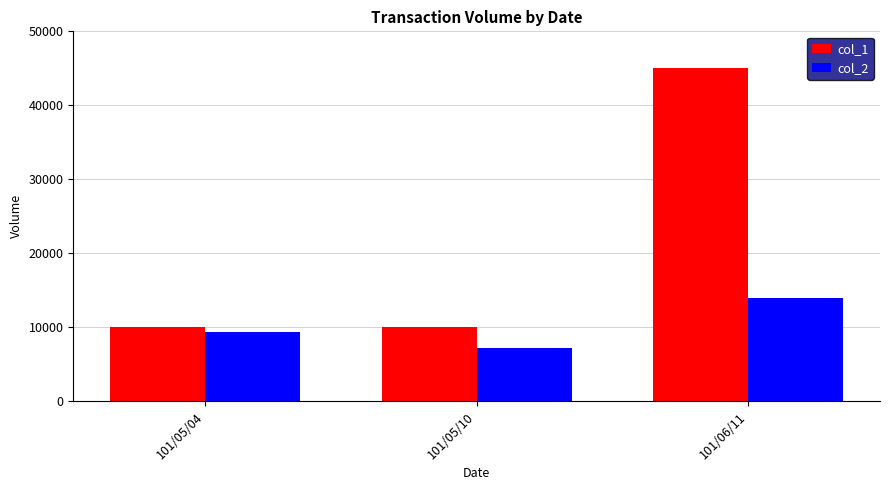

True or false: col_1 has a value of 45000 at 101/06/11.

True